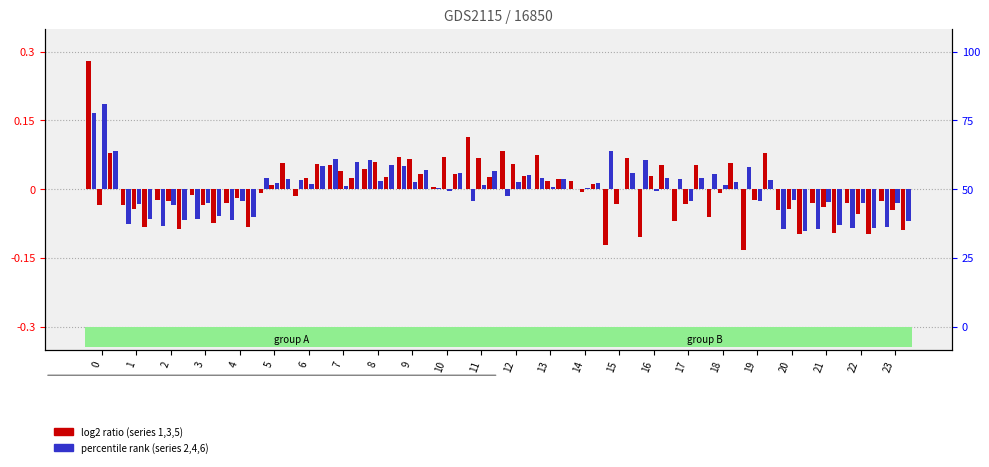

Where is col_2 nearest to the value 0?

14